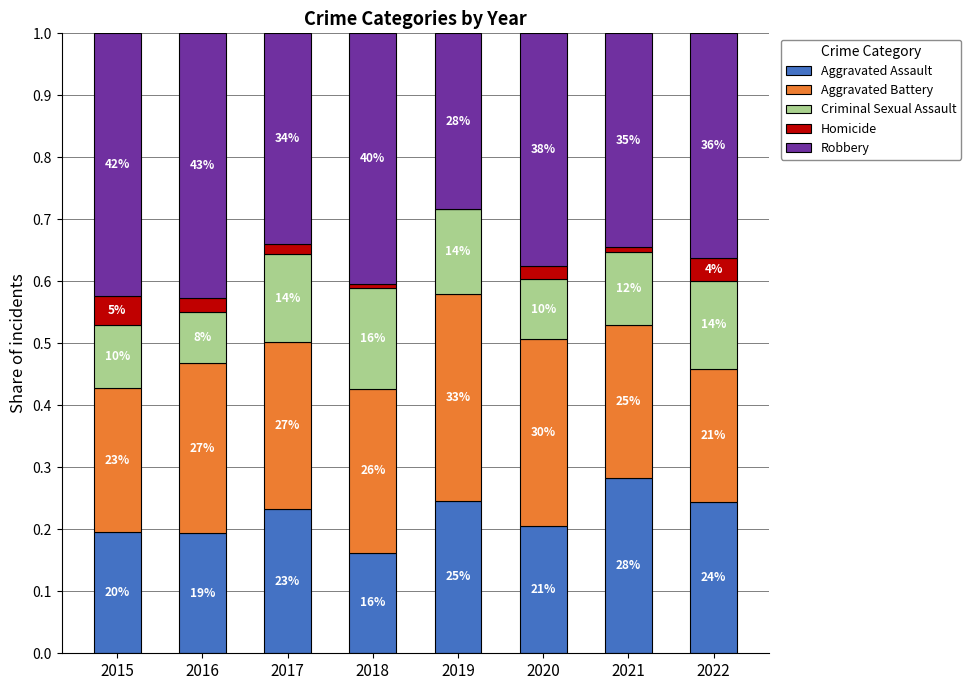

Read the Robbery value at 2015.

0.4